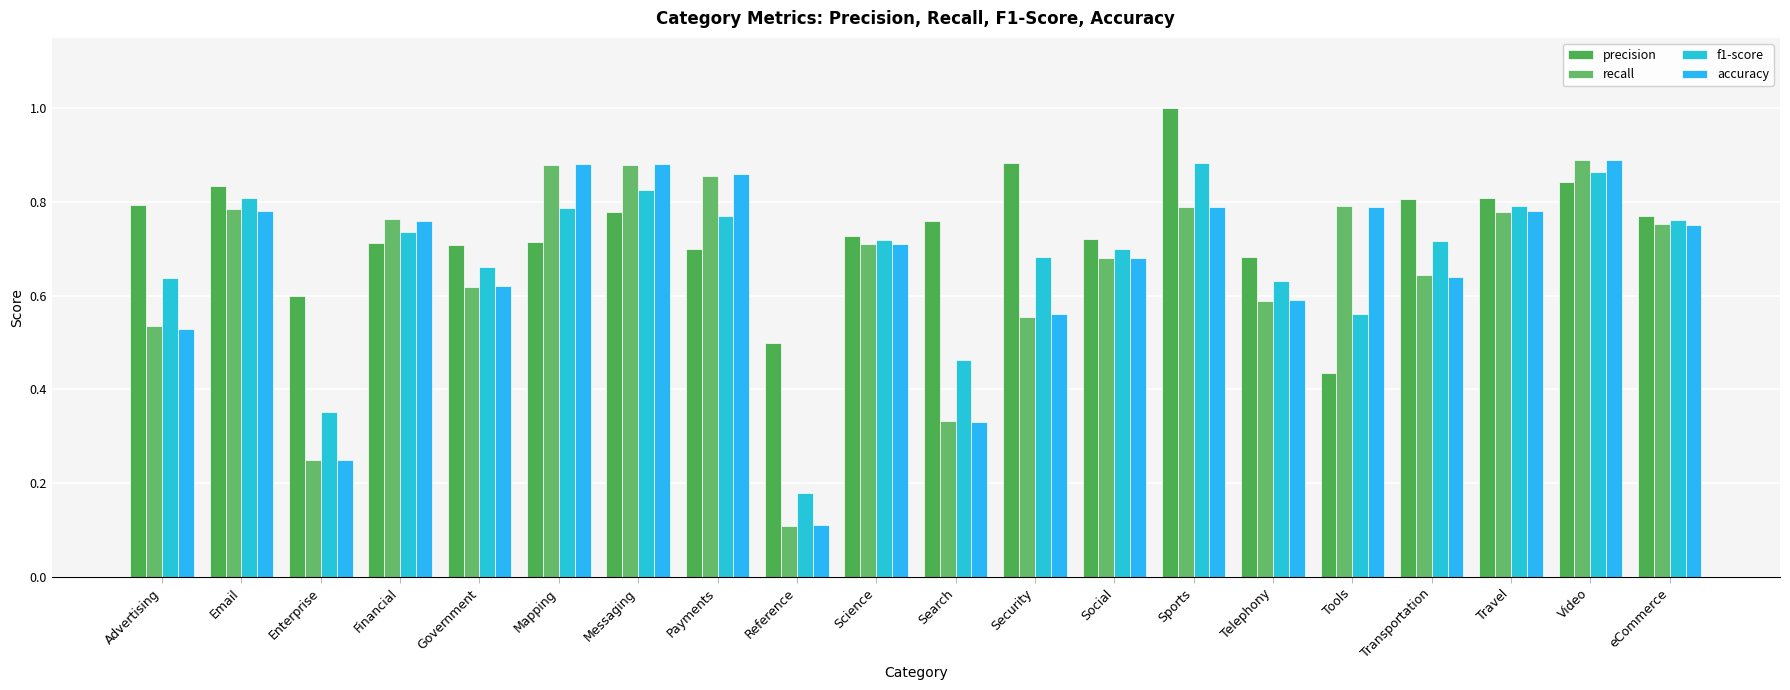

Read the f1-score value at Mapping.

0.8